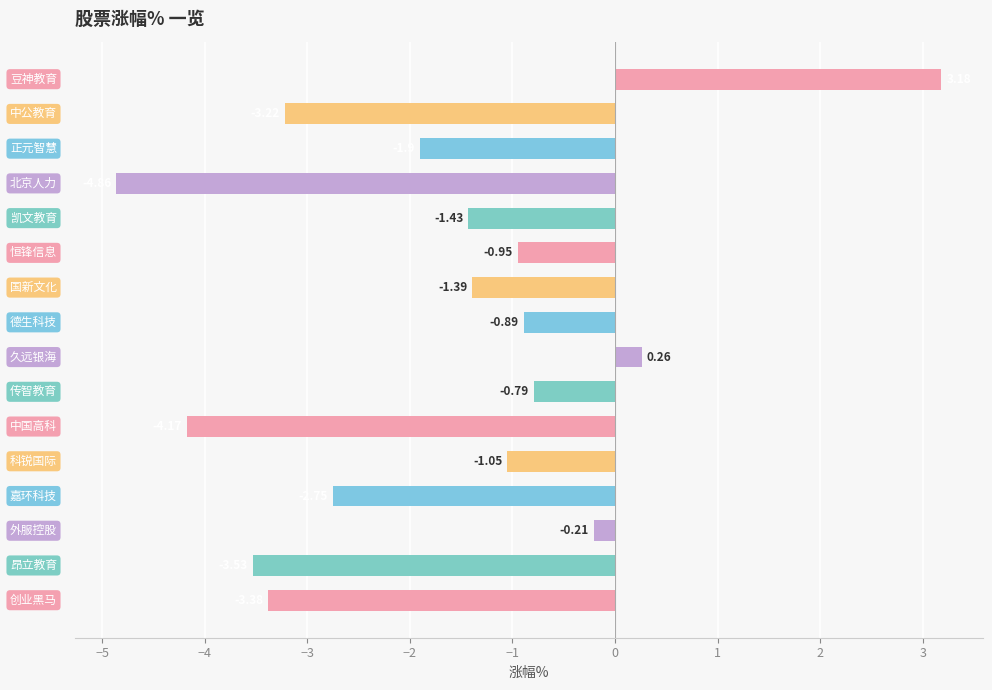

What is the difference between the second highest and minimum values?

5.1